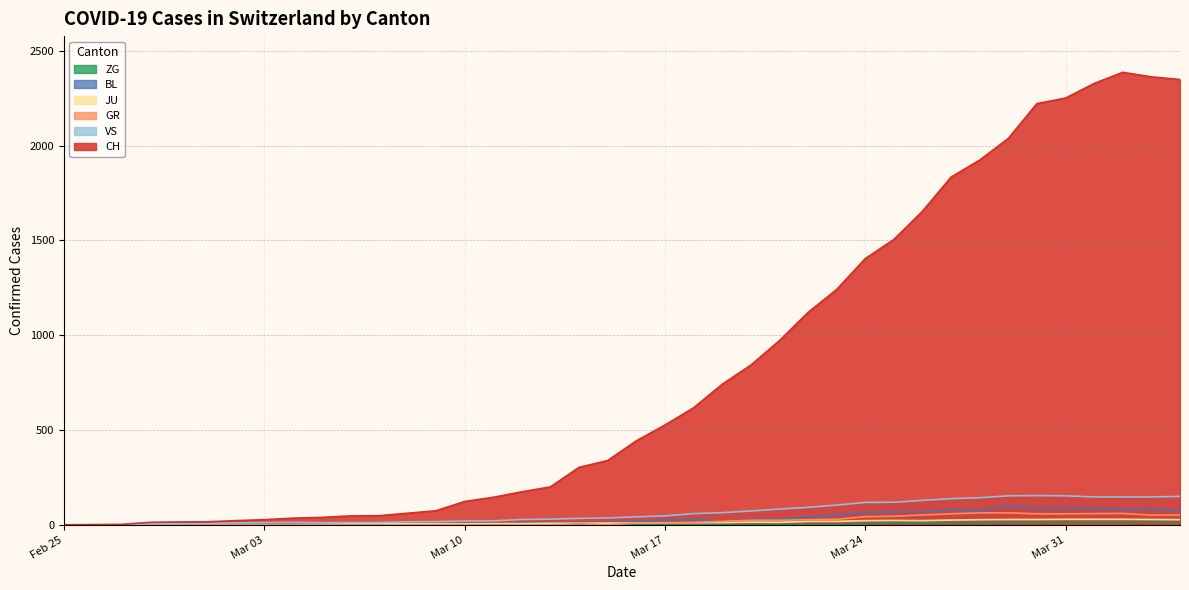

Which series has the largest total across all categories?

CH